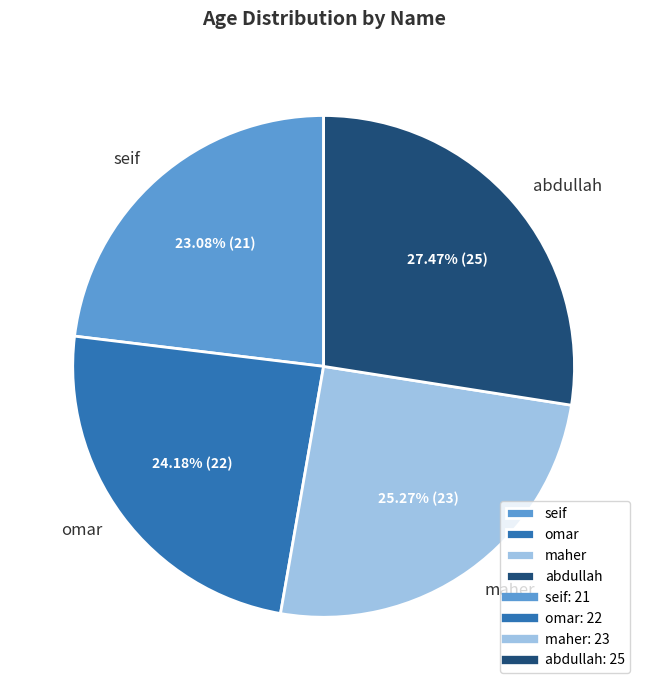

Does maher account for over 50% of the chart?

No